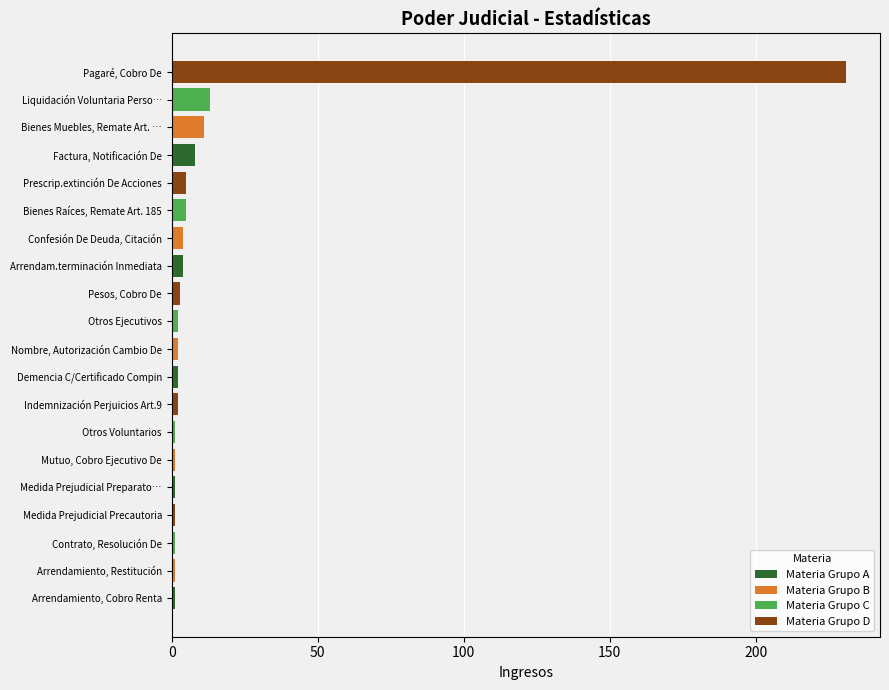

Approximately how many times larger is the value at Prescrip.extinción De Acciones compared to Liquidación Voluntaria Perso…?

0.4